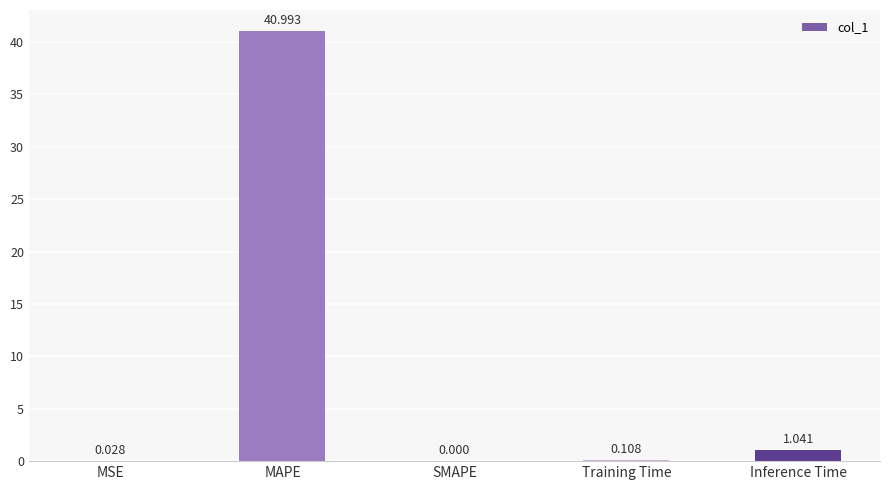

Are the bars horizontal?

No